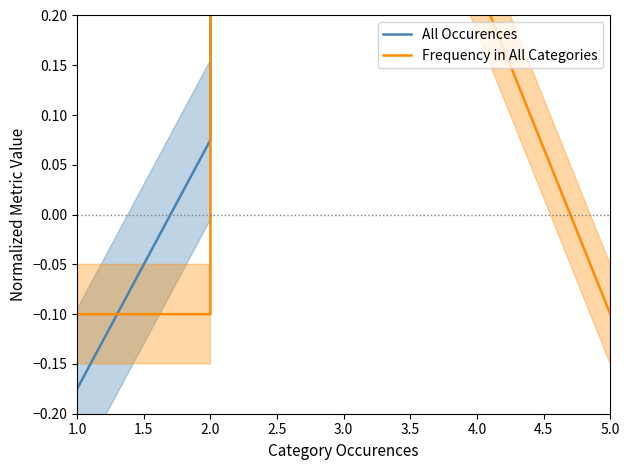

How many lines are shown in the chart?

2